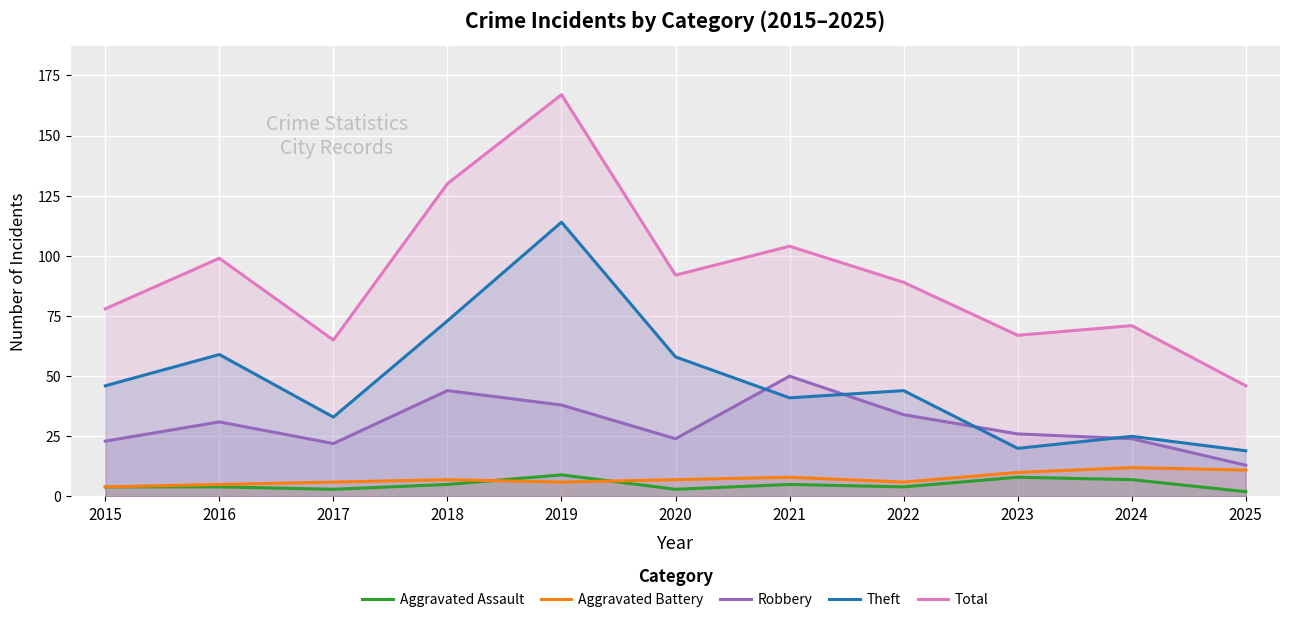

What is the approximate value of Aggravated Assault at 2021?

5